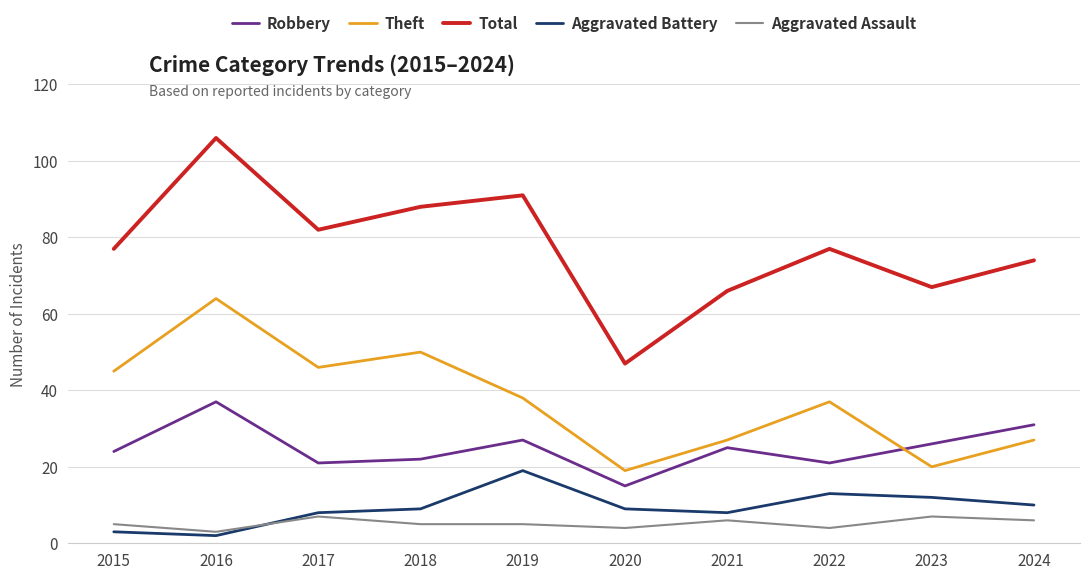

At which label does Robbery first exceed 25?

2016